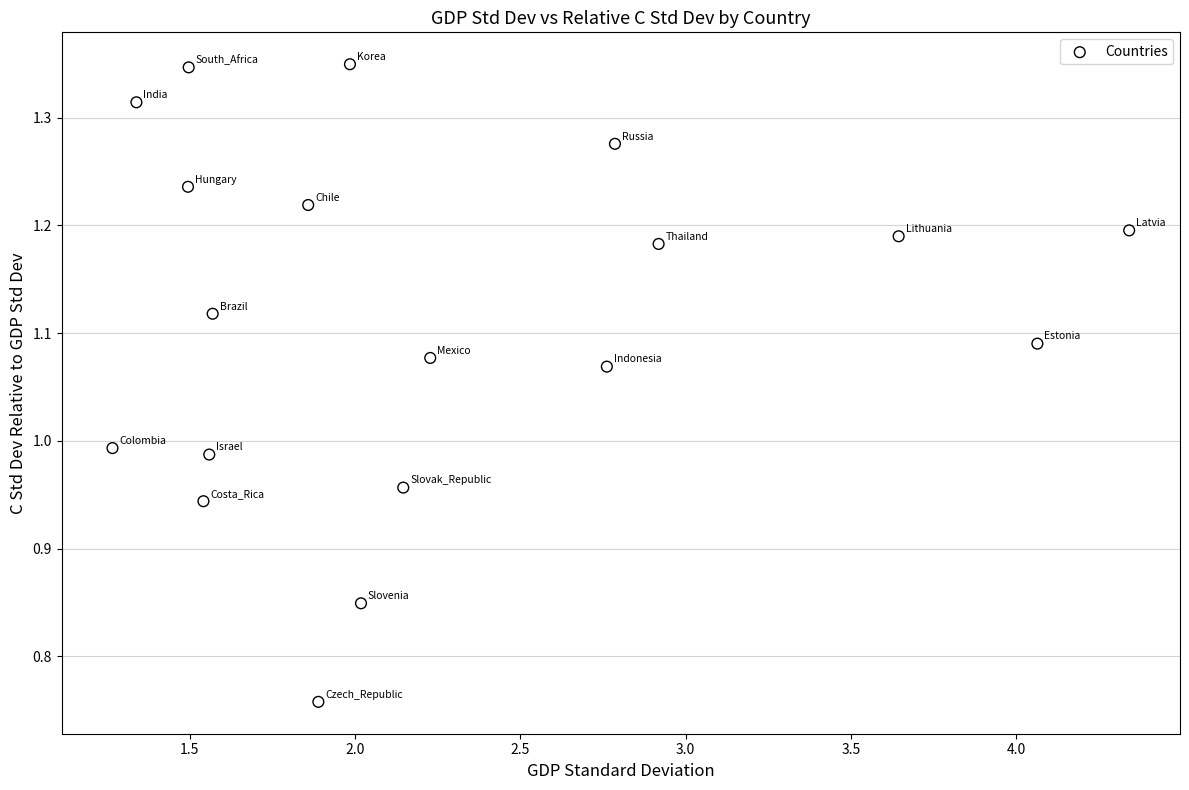

What is the range of X values (max minus min)?

3.1